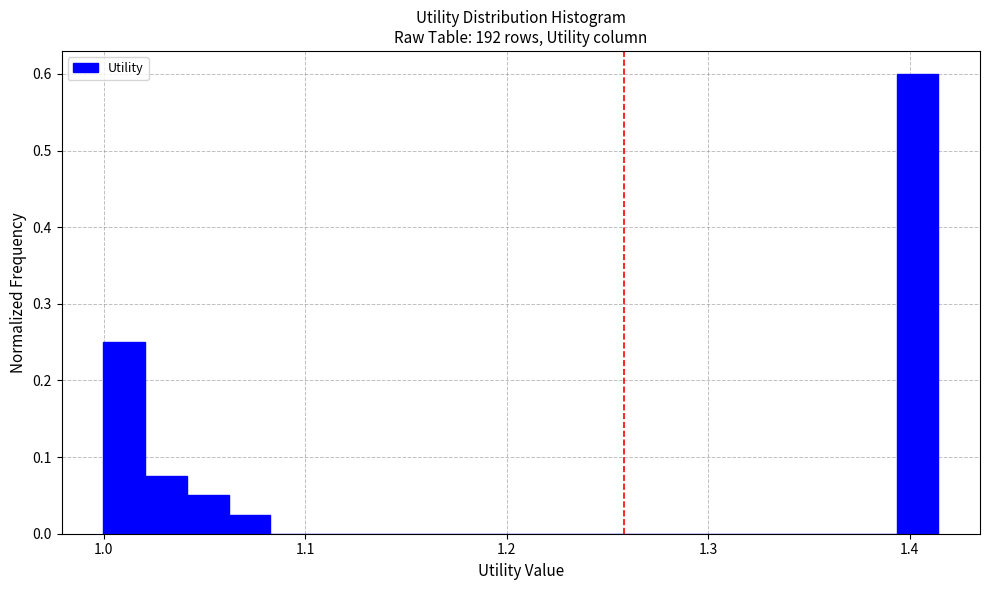

Read against the x-axis, roughly where is the centre of the tallest bar?

1.40